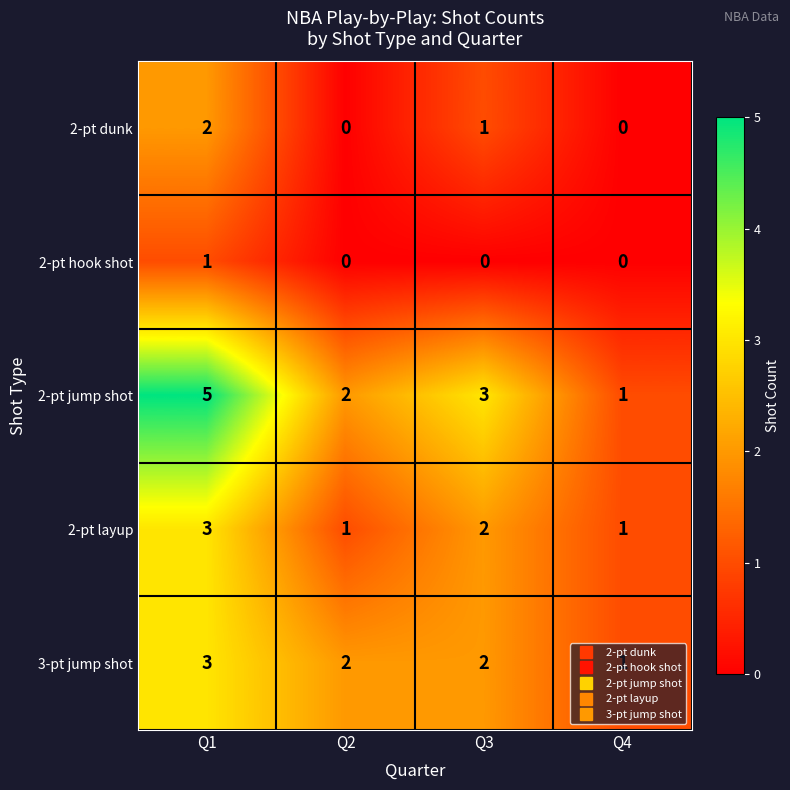

At which label is 2-pt dunk closest to 1?

Q3